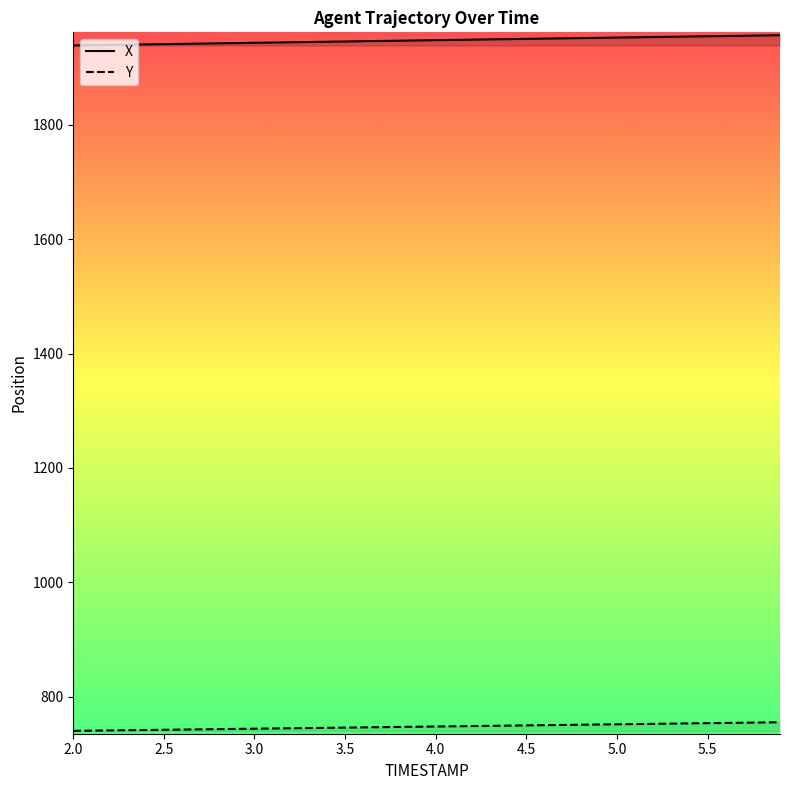

Which series has the largest total across all categories?

X